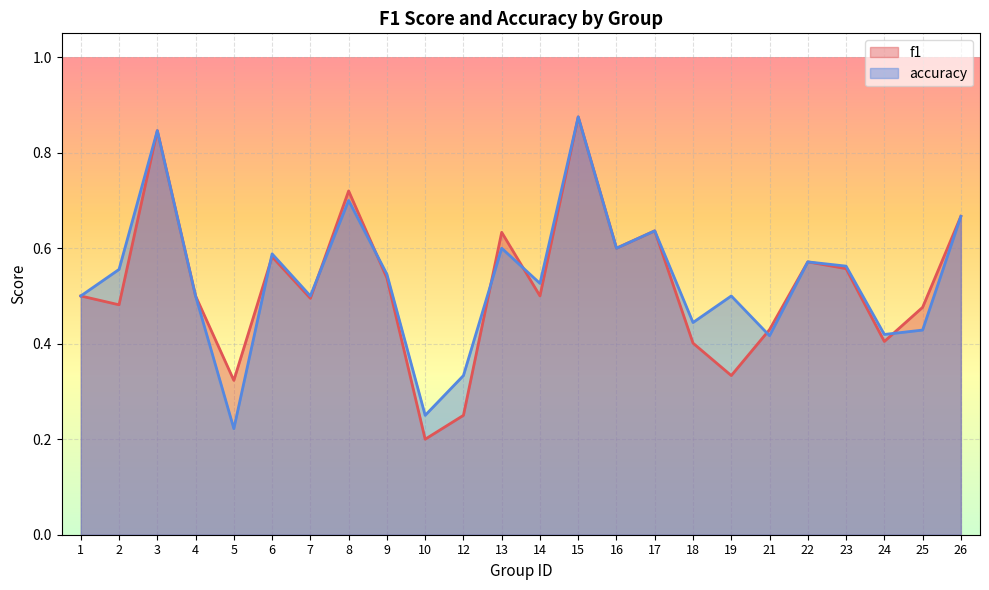

Which label corresponds to the largest value in the chart?

15